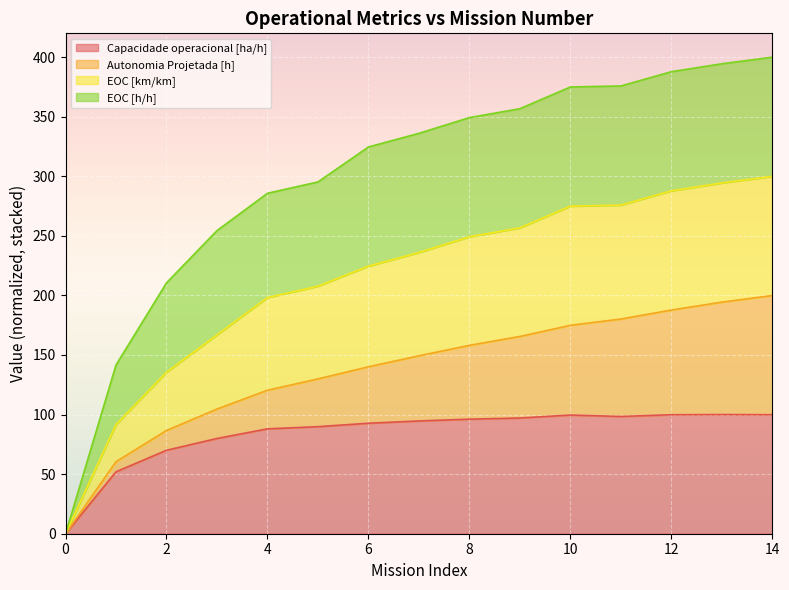

At which category is the sum across all series the highest?

14